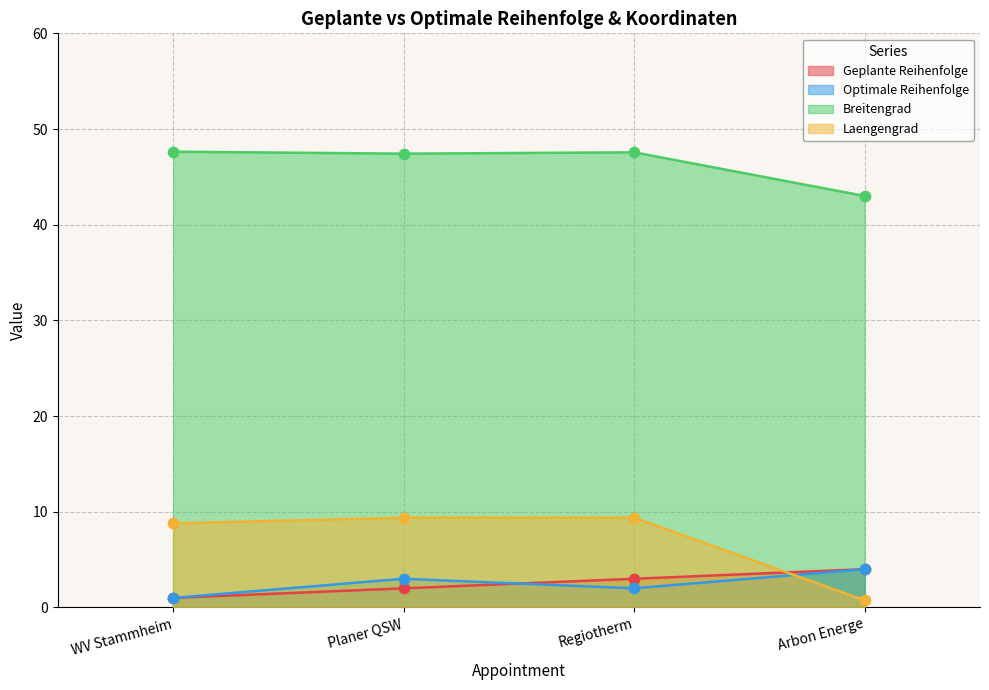

What is the total value across all series at Arbon Energe?

51.7